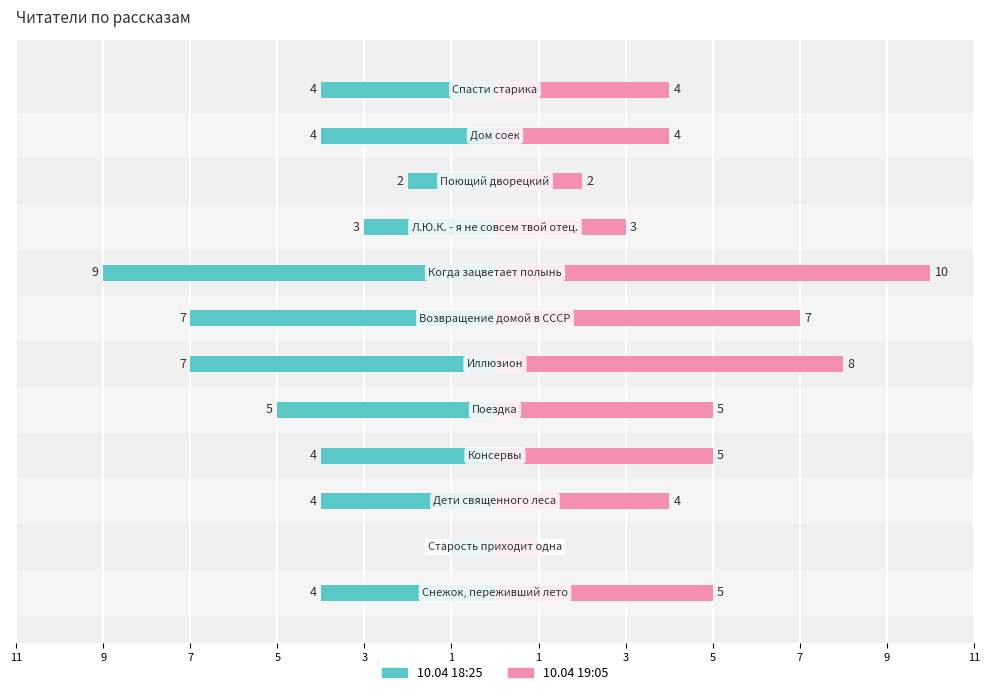

Reading left to right, extract all data points from this chart.

10.04 18:25: 11=-4	9=-1	7=-4	5=-4	3=-5	1=-7	1=-7	3=-9	5=-3	7=-2	9=-4	11=-4
10.04 19:05: 11=5	9=1	7=4	5=5	3=5	1=8	1=7	3=10	5=3	7=2	9=4	11=4